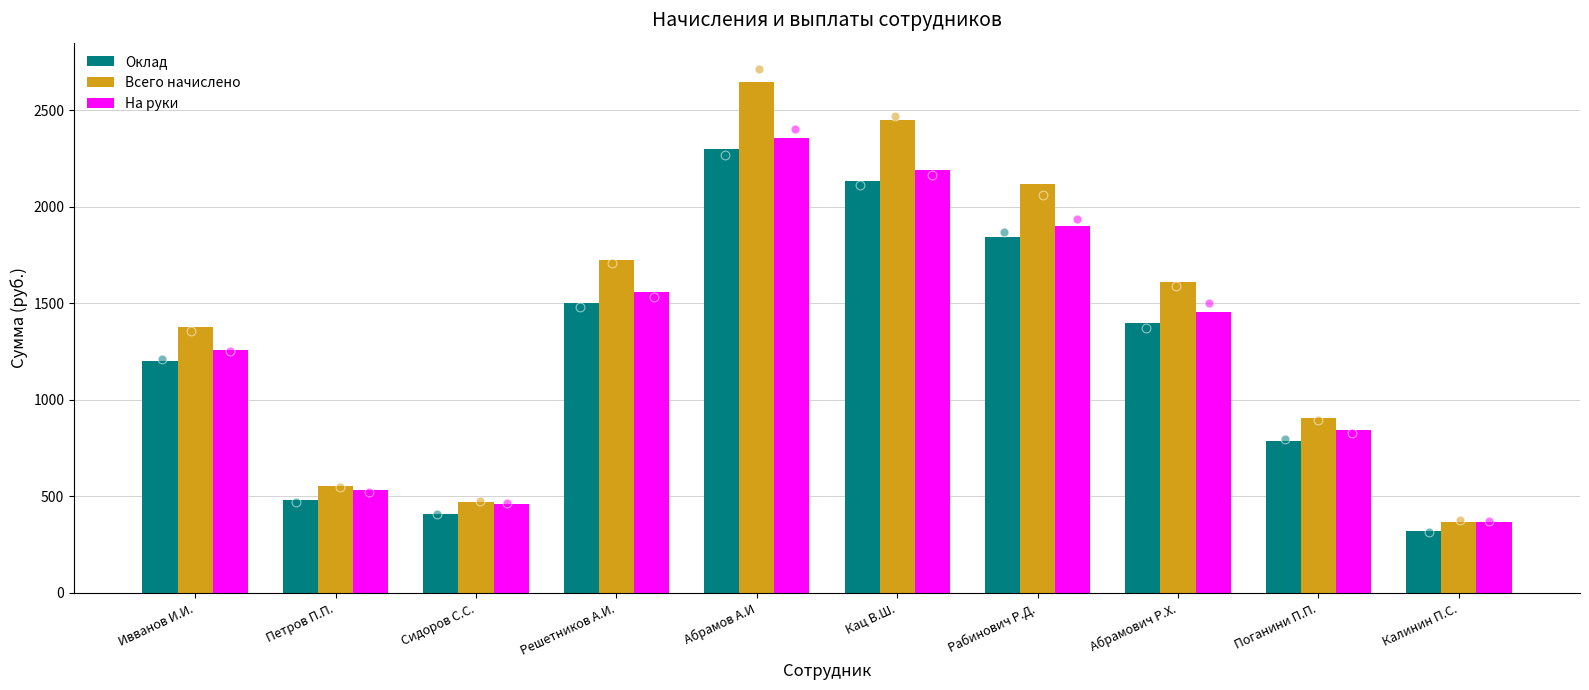

Which series contains the lowest Y value?

Оклад